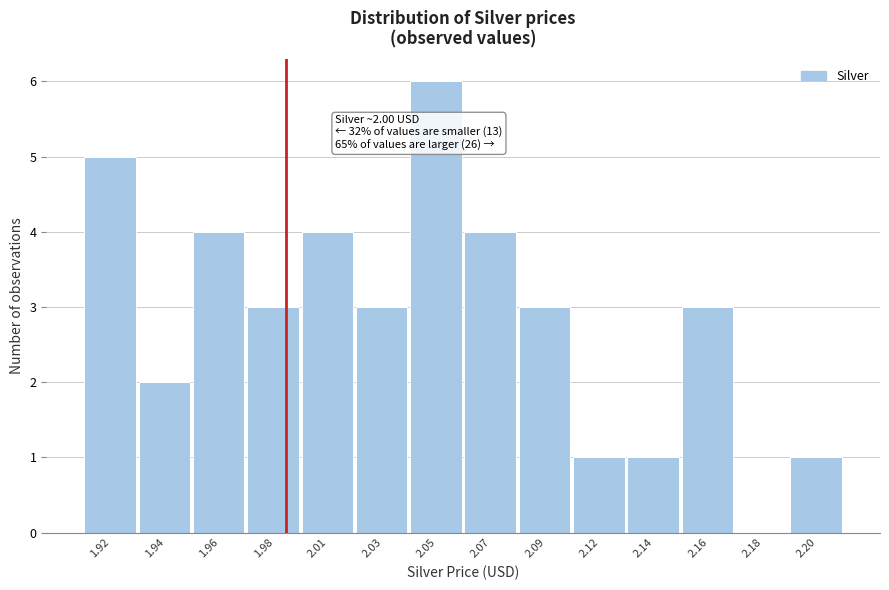

Reading left to right, what are all the values shown in this chart?

1.92=5	1.94=2	1.96=4	1.98=3	2.01=4	2.03=3	2.05=6	2.07=4	2.09=3	2.12=1	2.14=1	2.16=3	2.18=0	2.20=1